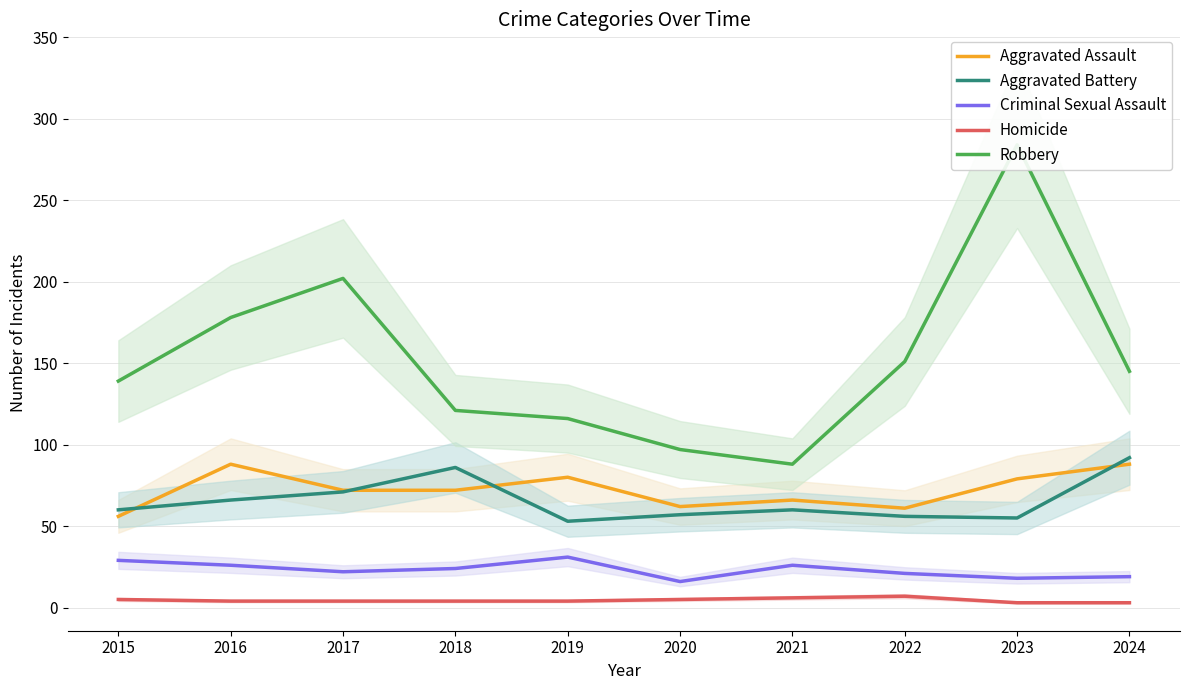

List the labels in order of Aggravated Battery value, smallest first.

2019, 2023, 2022, 2020, 2015, 2021, 2016, 2017, 2018, 2024